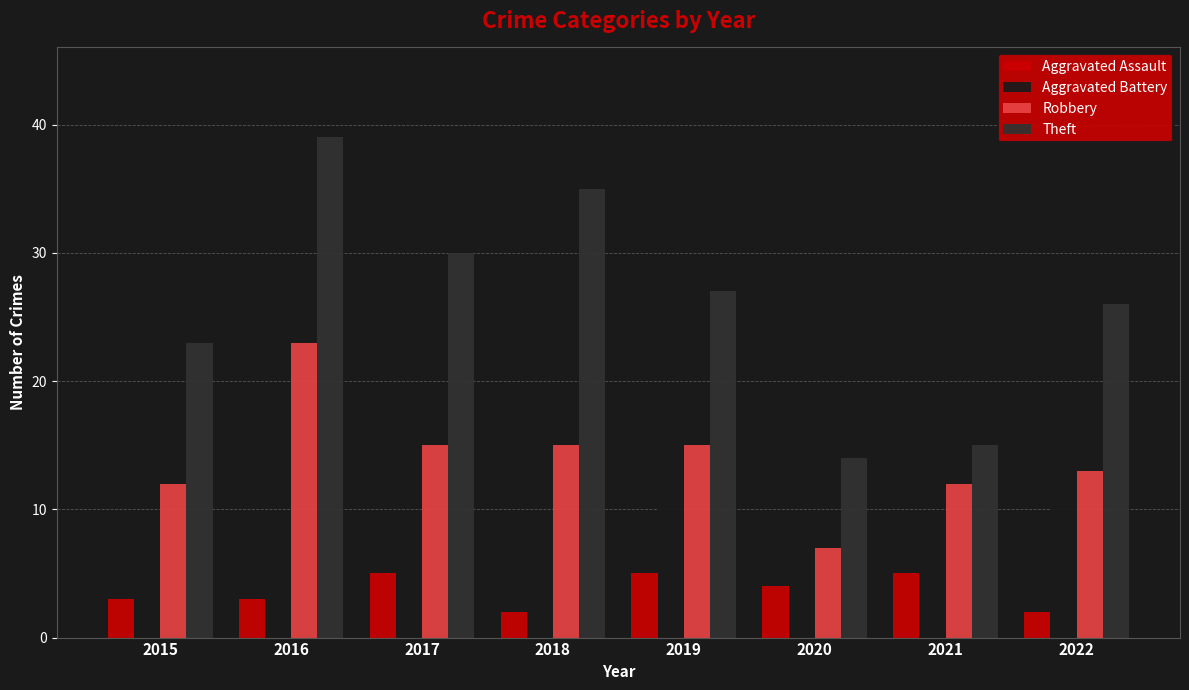

What is the sum of all Theft values?

209